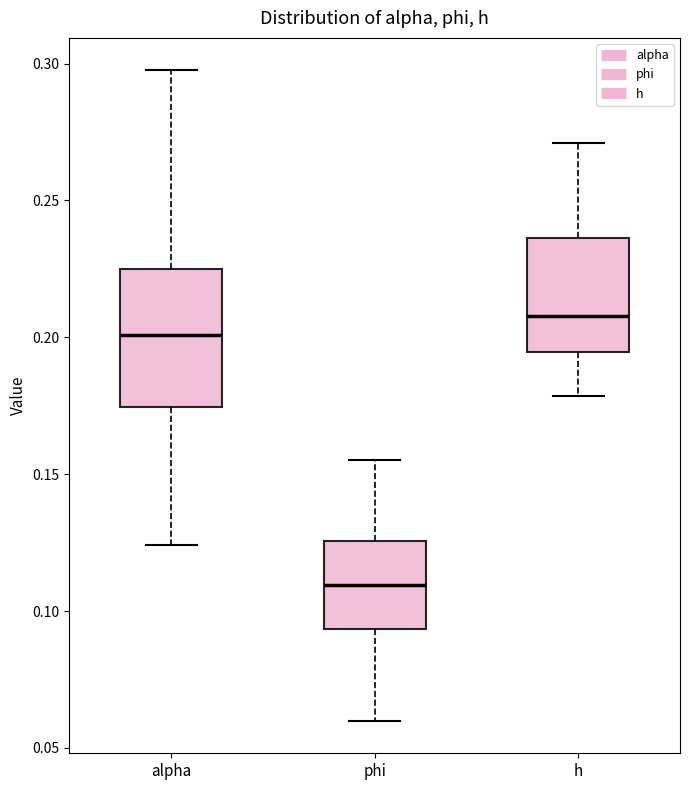

Where is the upper edge of the box for alpha on the y-axis? The values are not printed on the chart, so give them approximately, as read against the axis.

0.225